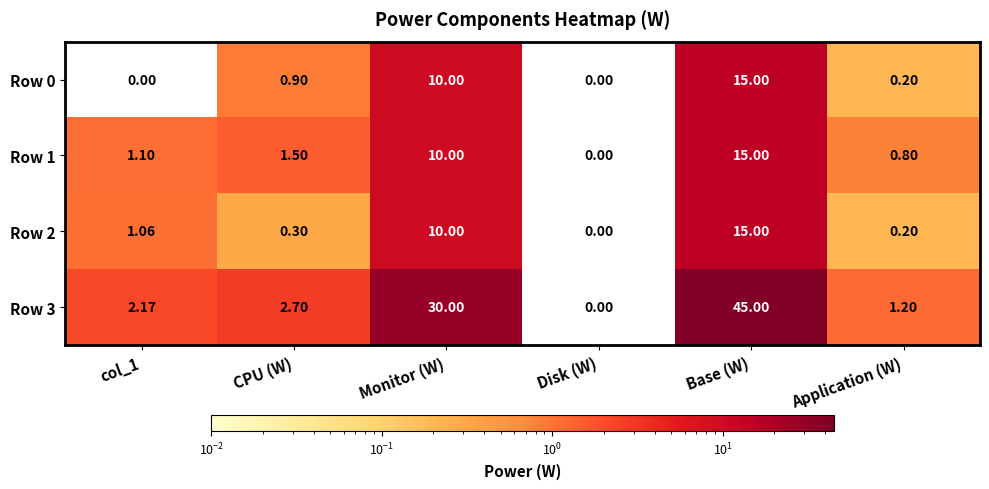

At which category is the sum across all series the highest?

Base (W)